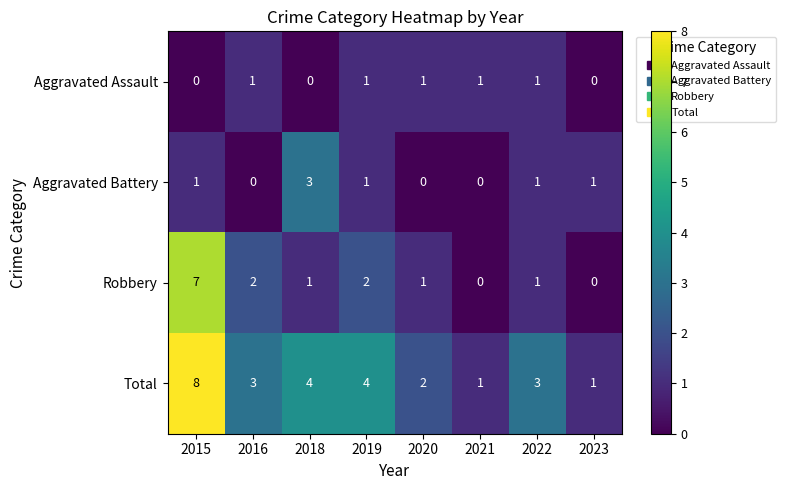

The value of Aggravated Battery at 2021 is 1. True or false?

False